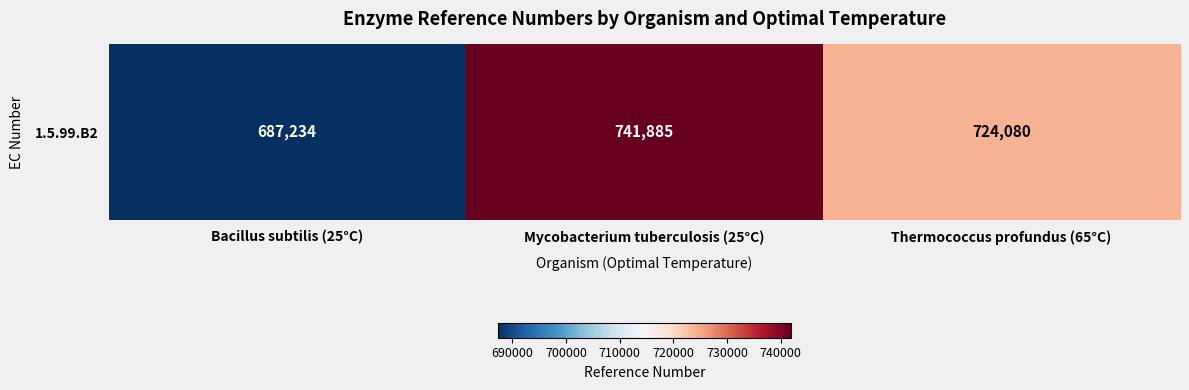

Reading left to right, extract all data points from this chart.

687234	741885	724080